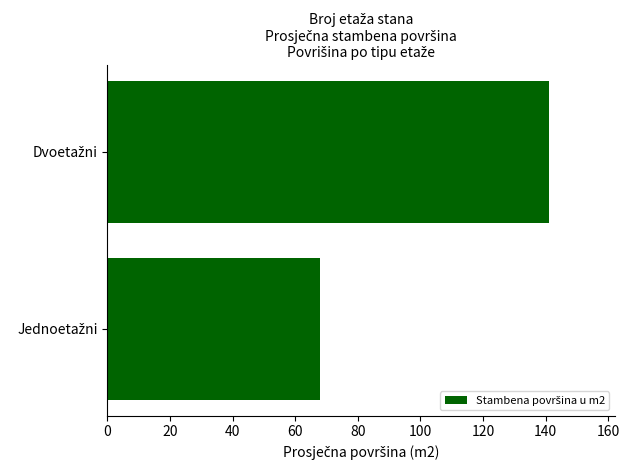

What is the difference between the maximum and minimum values?

73.0